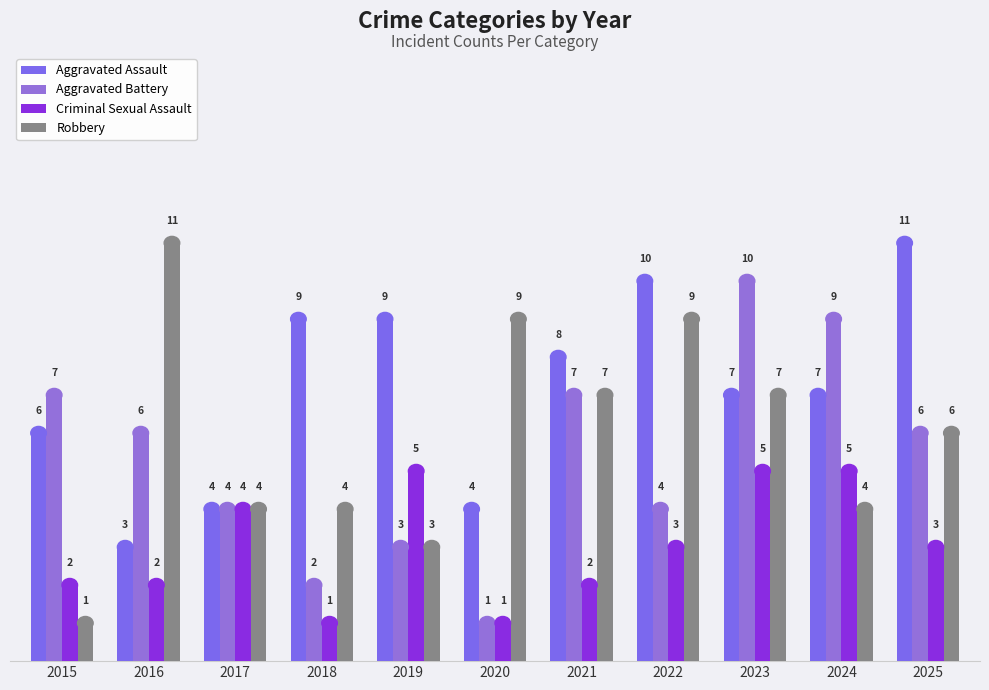

Reading left to right, transcribe all the data shown in this chart.

Aggravated Assault: 2015=6	2016=3	2017=4	2018=9	2019=9	2020=4	2021=8	2022=10	2023=7	2024=7	2025=11
Aggravated Battery: 2015=7	2016=6	2017=4	2018=2	2019=3	2020=1	2021=7	2022=4	2023=10	2024=9	2025=6
Criminal Sexual Assault: 2015=2	2016=2	2017=4	2018=1	2019=5	2020=1	2021=2	2022=3	2023=5	2024=5	2025=3
Robbery: 2015=1	2016=11	2017=4	2018=4	2019=3	2020=9	2021=7	2022=9	2023=7	2024=4	2025=6